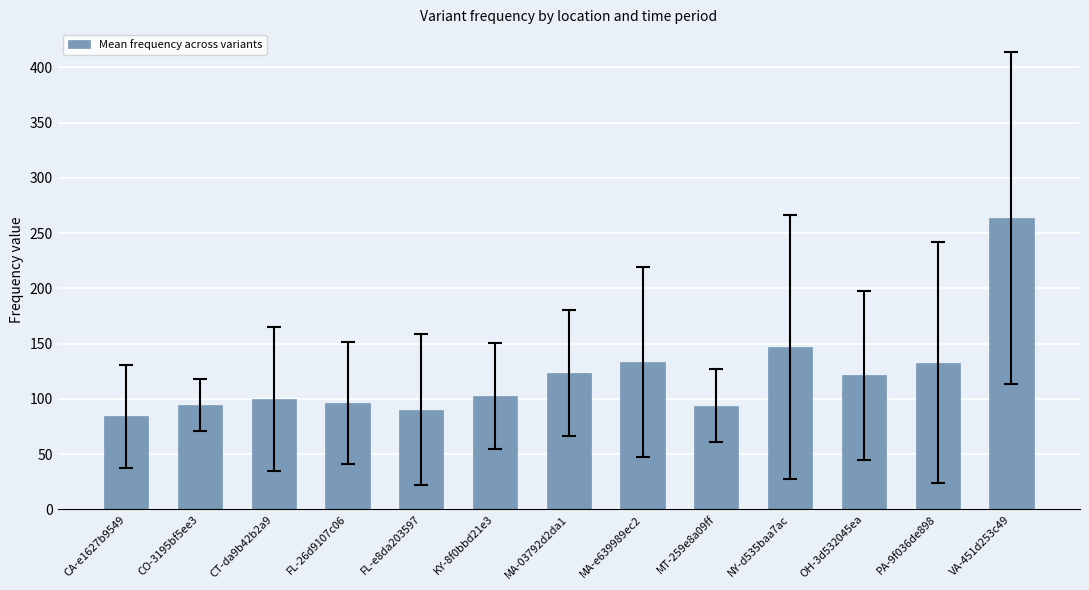

How many bars are there in total?

13